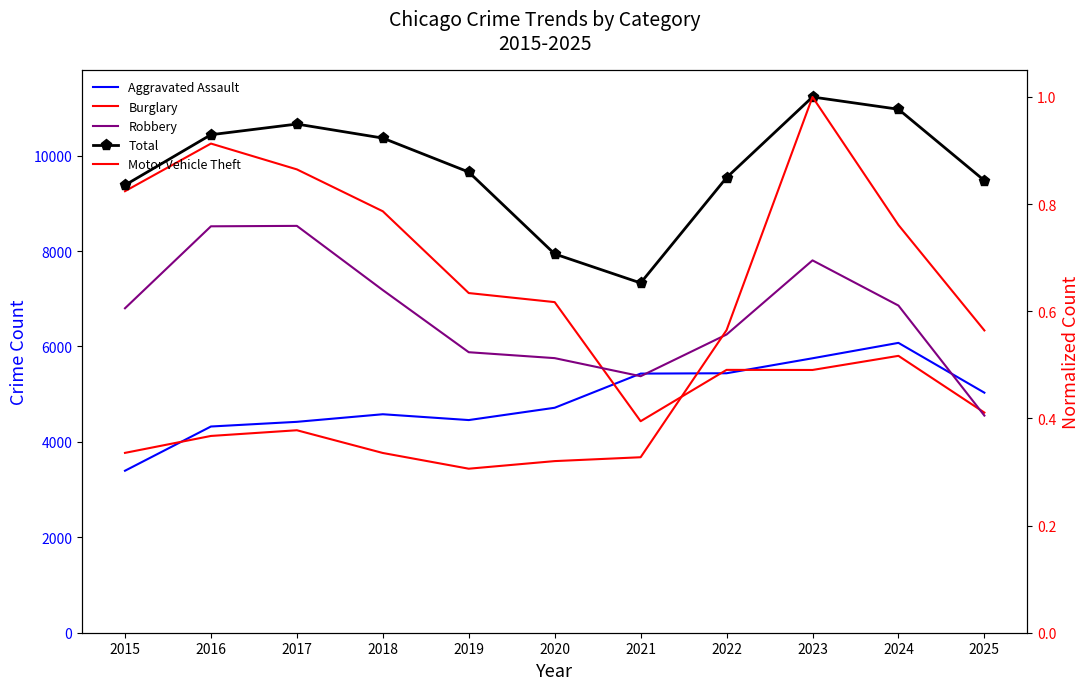

True or false: Robbery and Motor Vehicle Theft cross at least once.

False